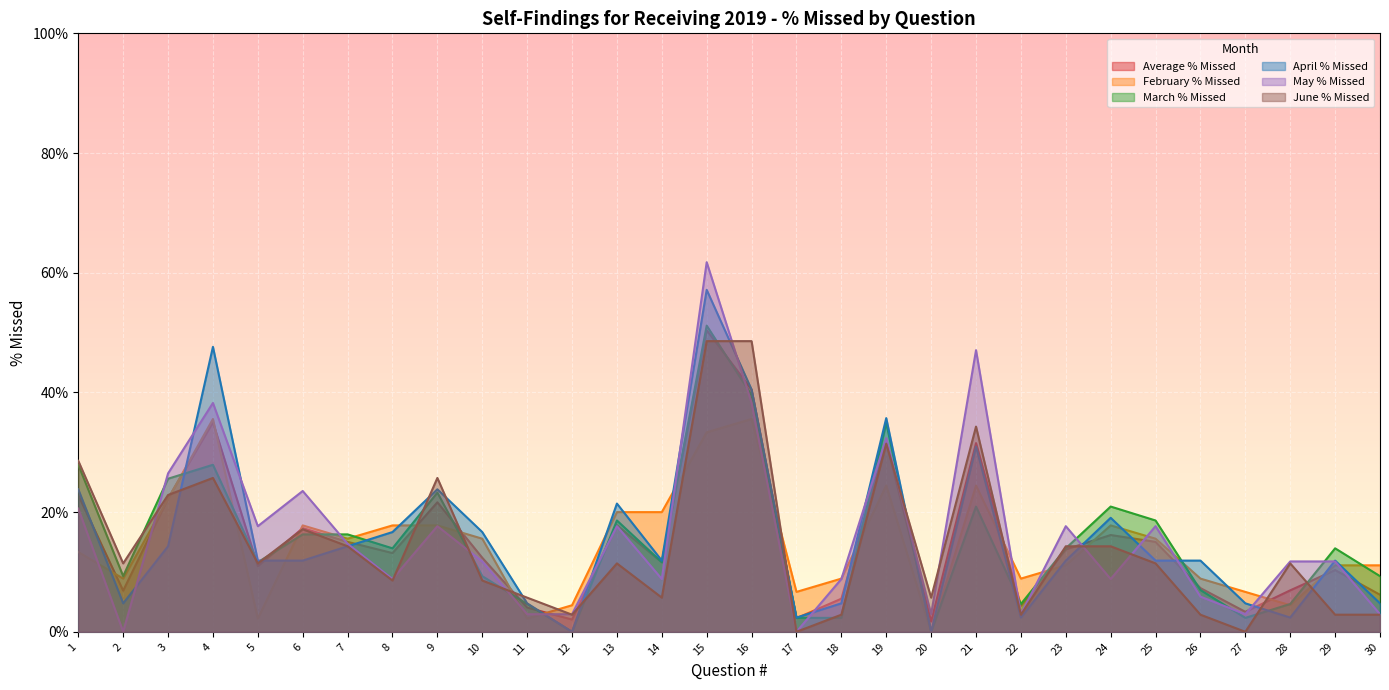

Where is the first local minimum for June % Missed?

2